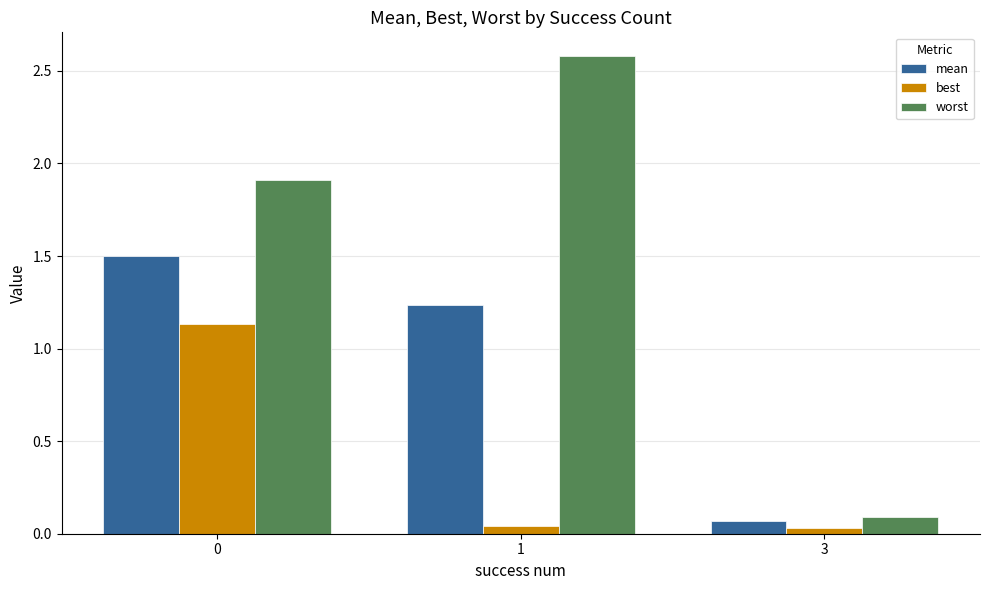

What is the sum of all worst values?

4.6